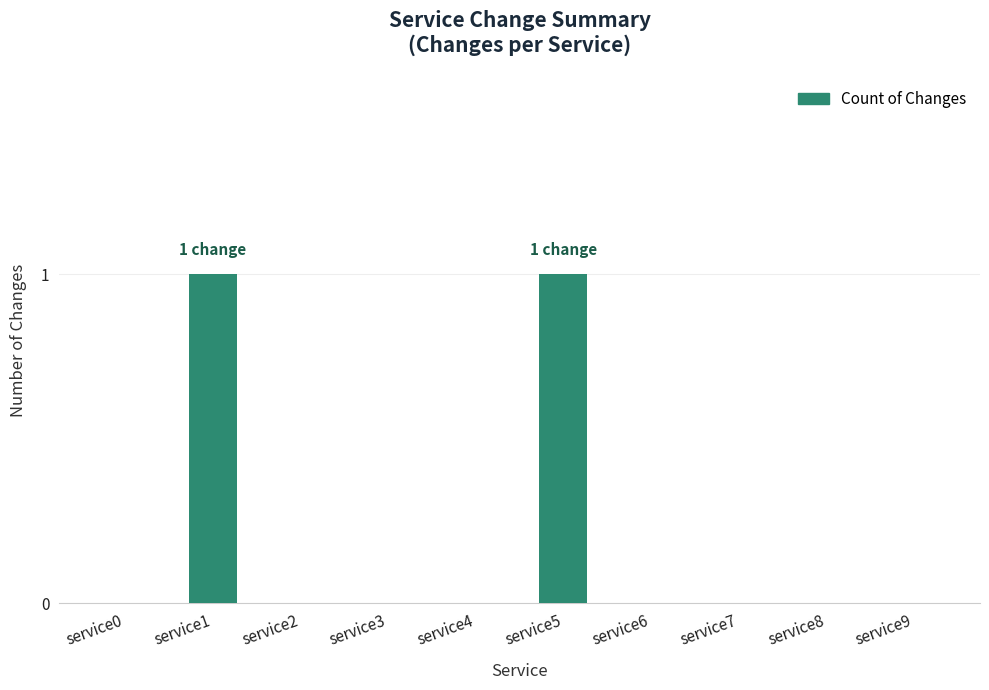

Reading left to right, what are all the values shown in this chart?

service0=0	service1=1	service2=0	service3=0	service4=0	service5=1	service6=0	service7=0	service8=0	service9=0